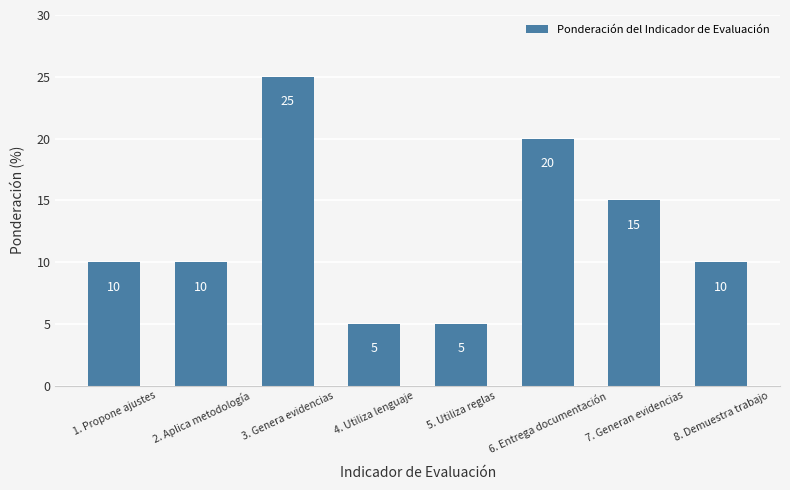

At which label is the value closest to 15?

7. Generan evidencias